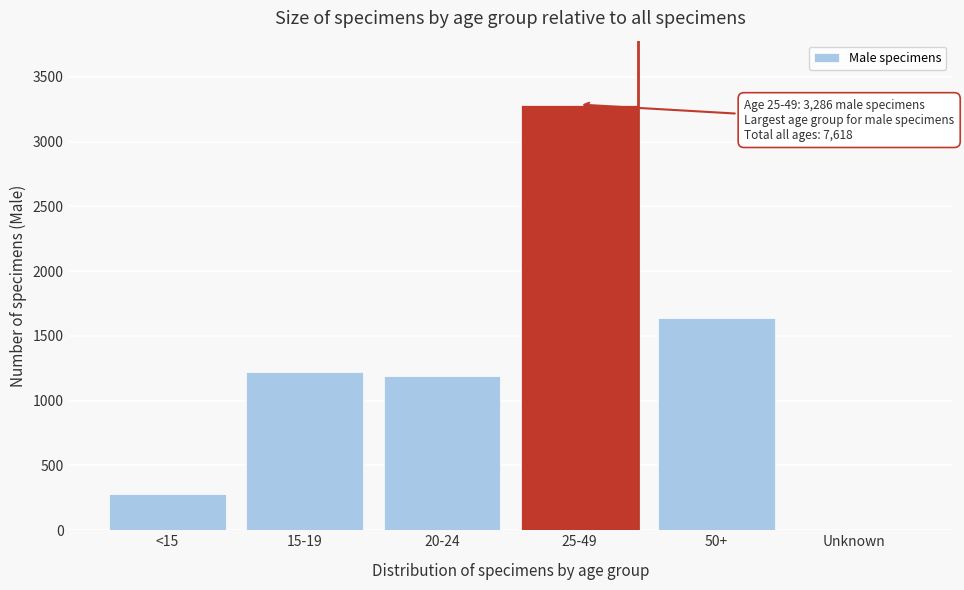

Reading right to left, what are all the values shown in this chart?

Unknown=0	50+=1637	25-49=3286	20-24=1193	15-19=1222	<15=280